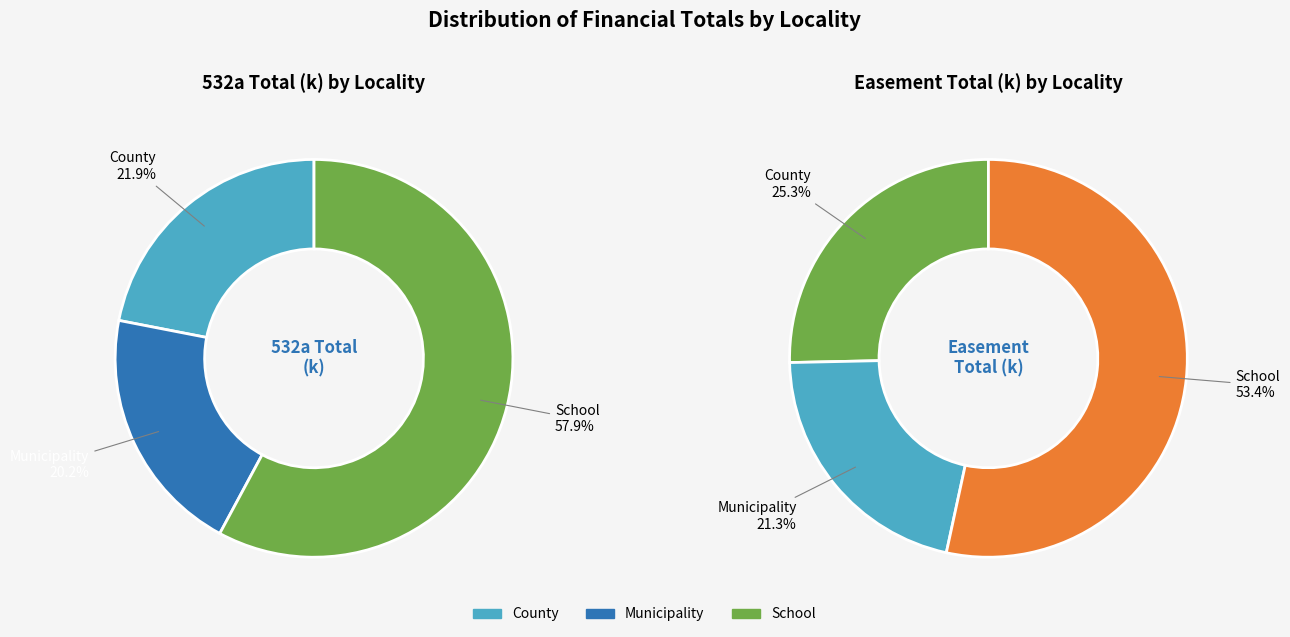

What percentage is NOT represented by School?

42.1%